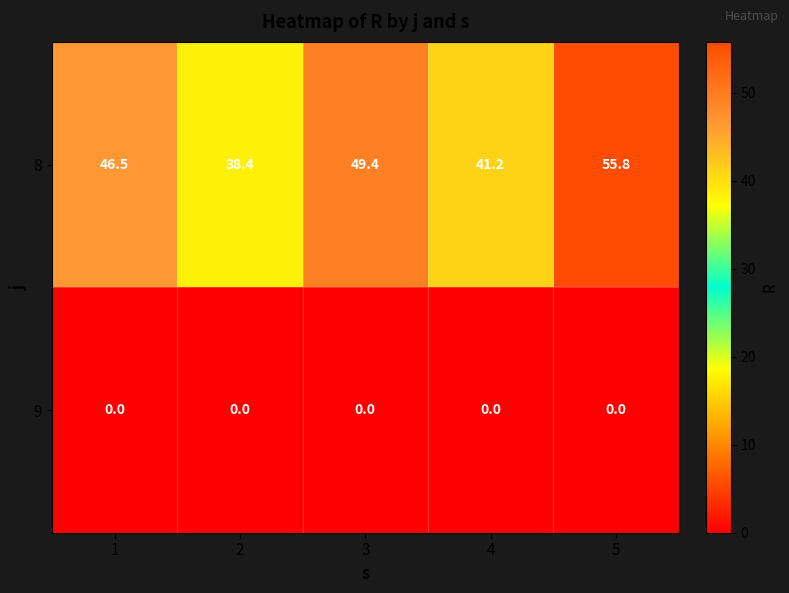

Which series has the largest total across all categories?

8